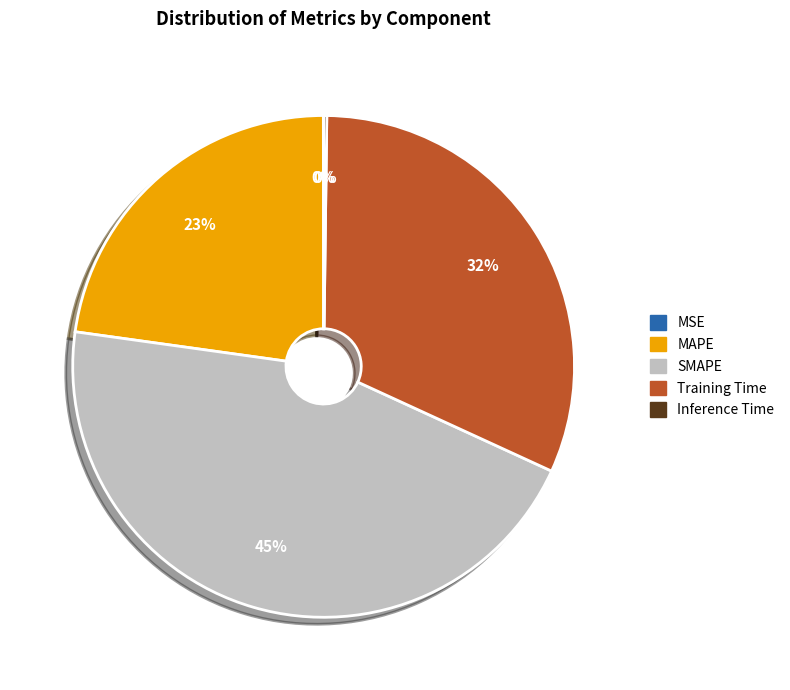

The MAPE slice represents 11% of the pie. True or false?

False